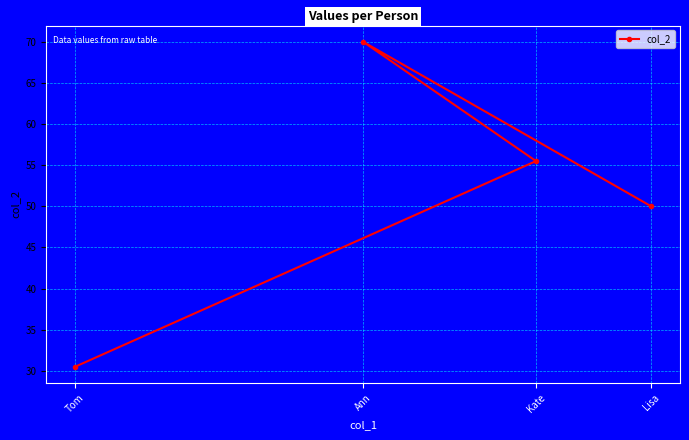

What is the value of the 4th point from the left?

50.0